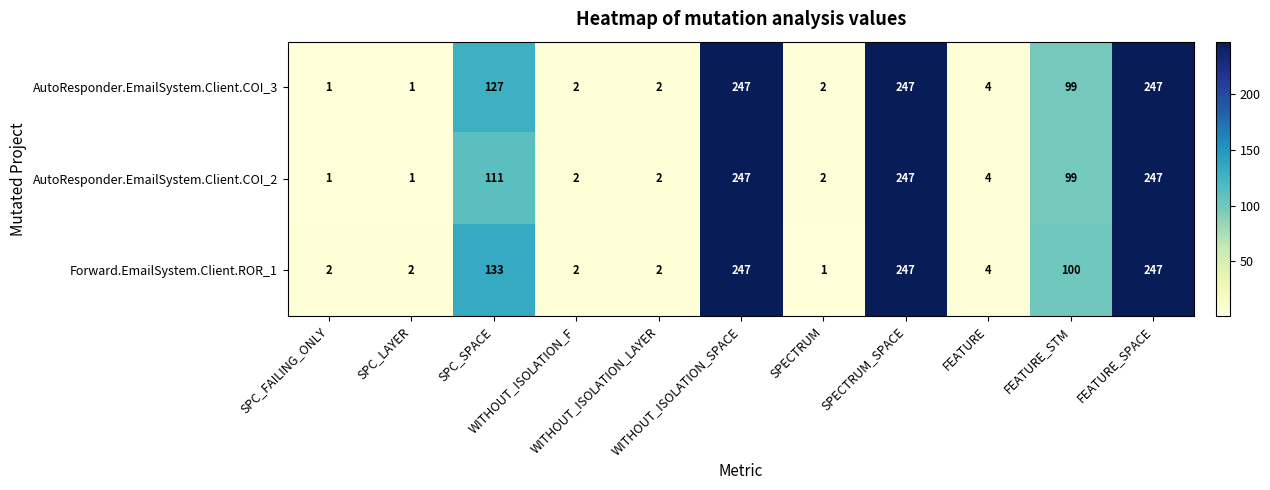

What is the average value of the AutoResponder.EmailSystem.Client.COI_3 series?

89